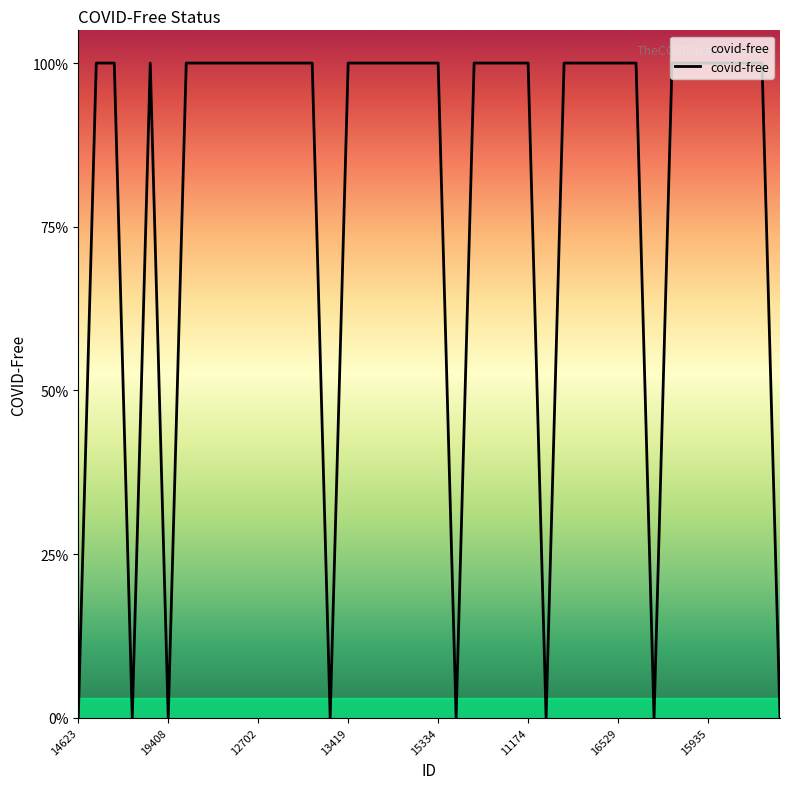

True or false: the data has more than 1 interior local peaks.

False